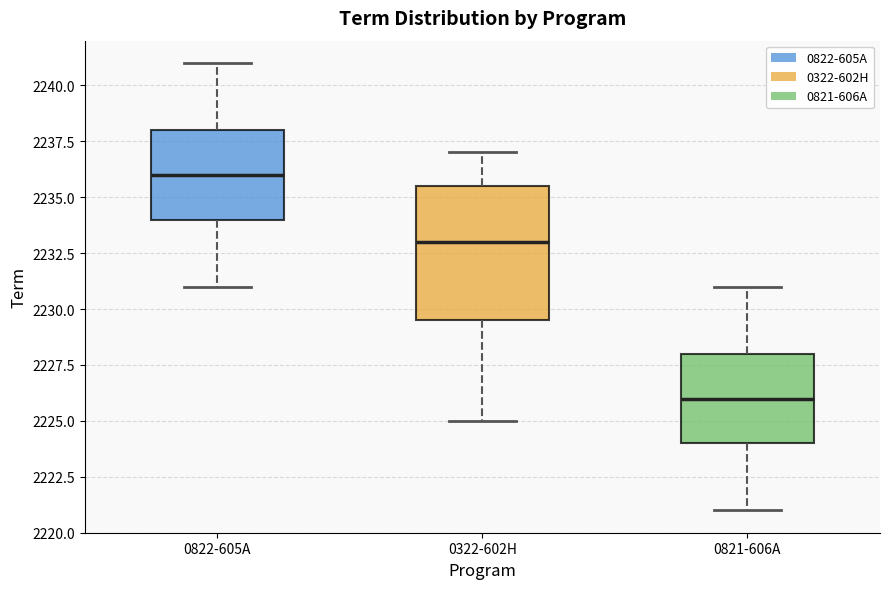

Comparing the boxes themselves (not the whiskers), which one is the tallest?

0322-602H